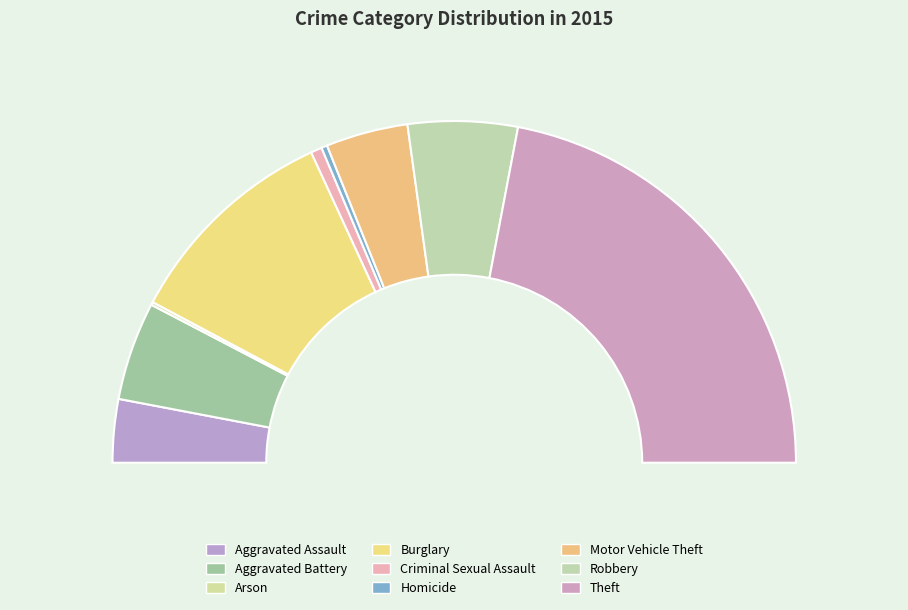

Which has a higher value, Aggravated Assault or Burglary?

Burglary